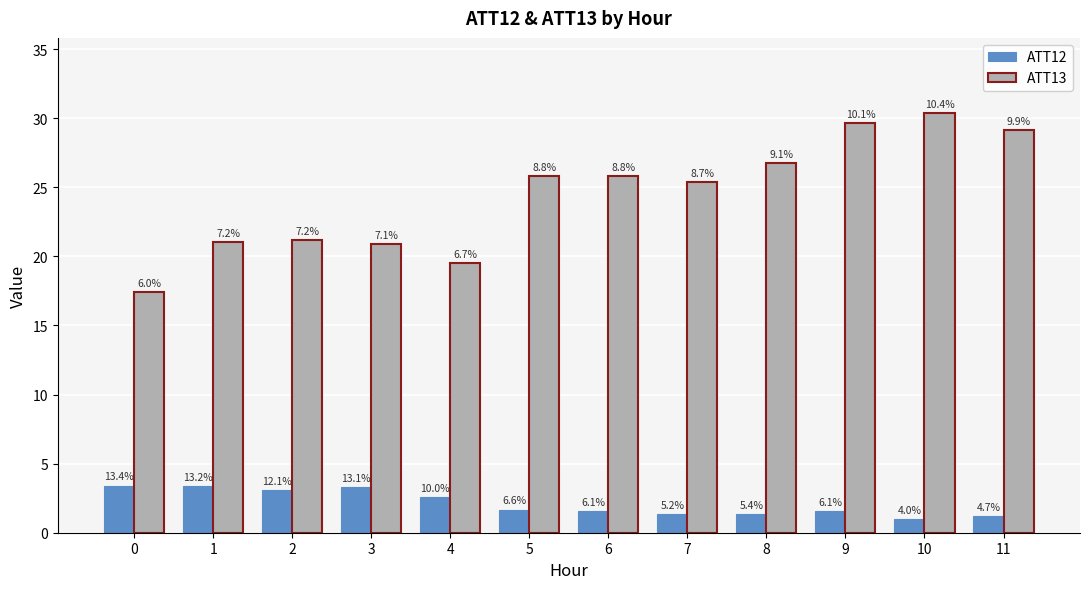

True or false: ATT12 has a value of 3.3 at 3.

True